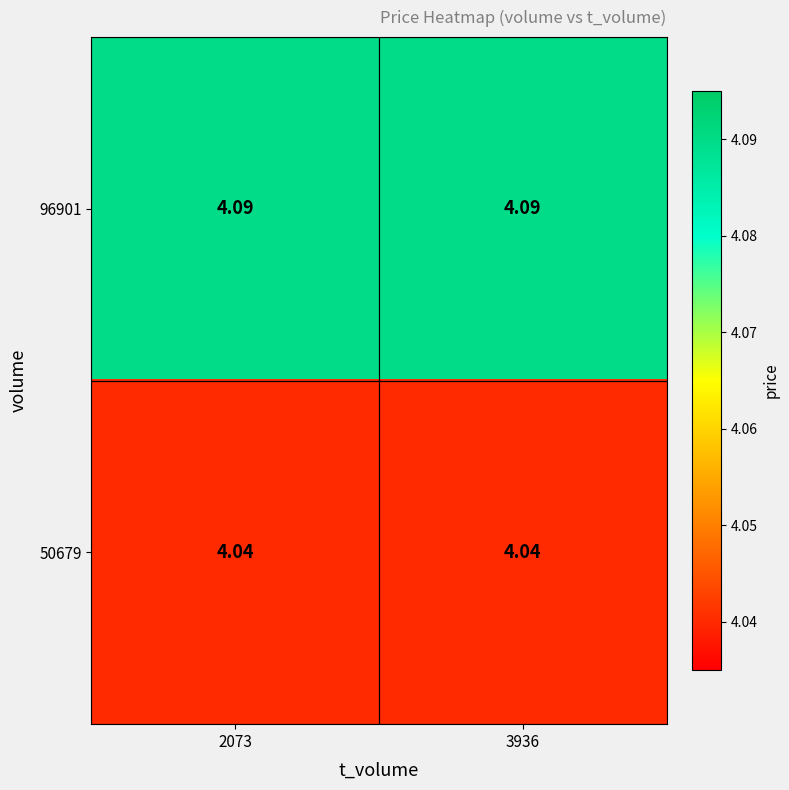

At 3936, list the series in order from largest to smallest.

96901, 50679